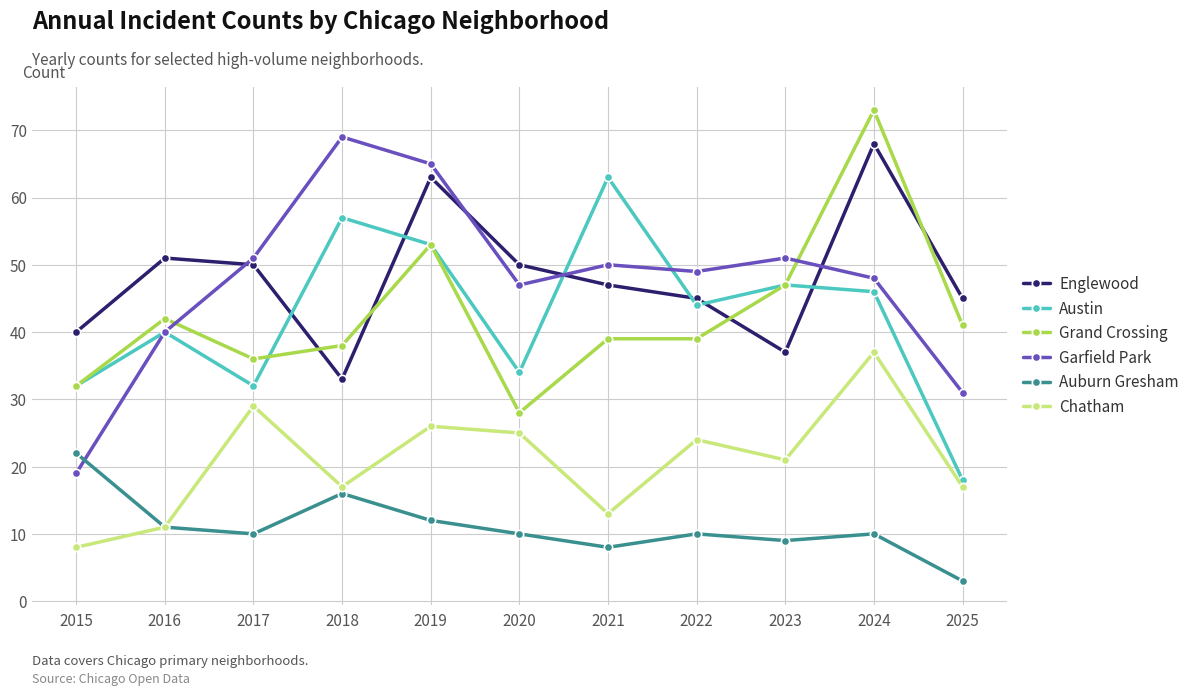

What is the maximum value shown in the chart?

73